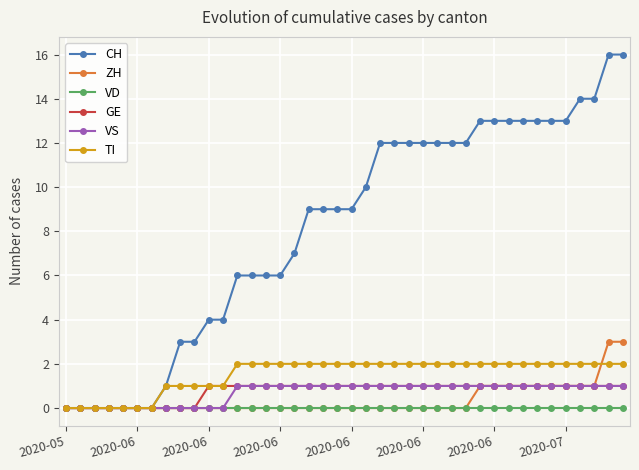

Which series has the largest total across all categories?

CH